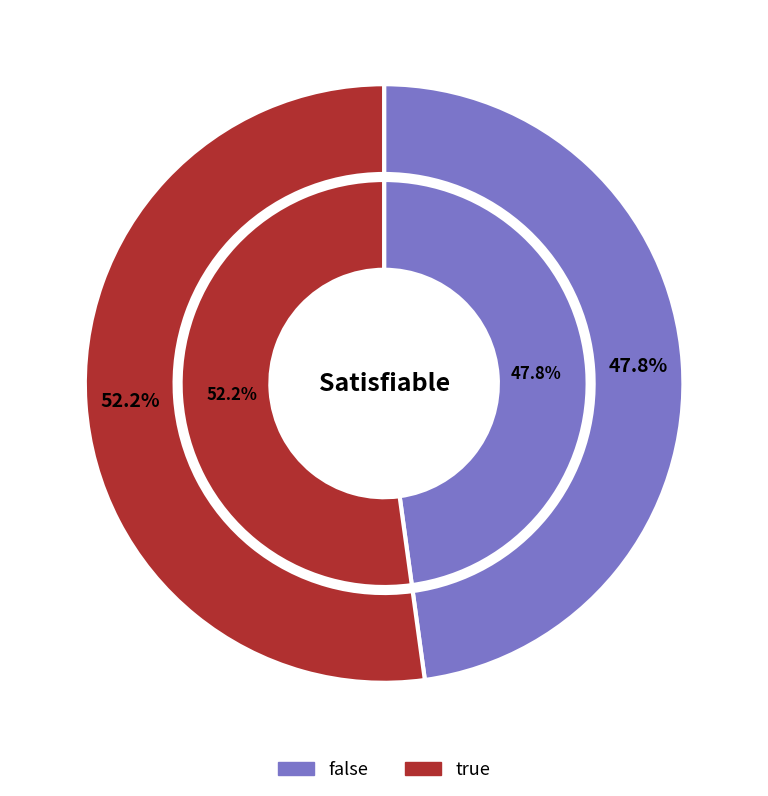

Is true the majority of the pie?

No